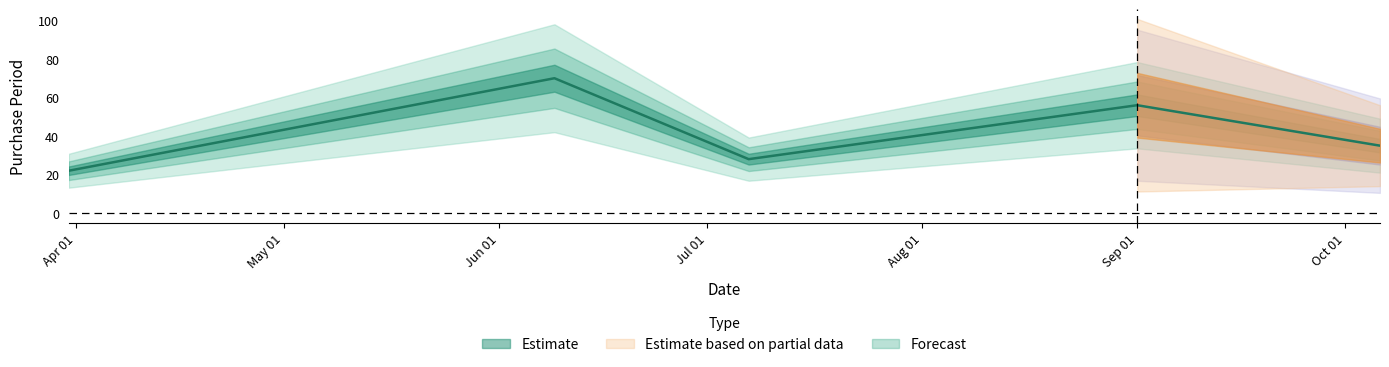

What is the sum of the values at 2016-09-01 and 2016-10-06?

91